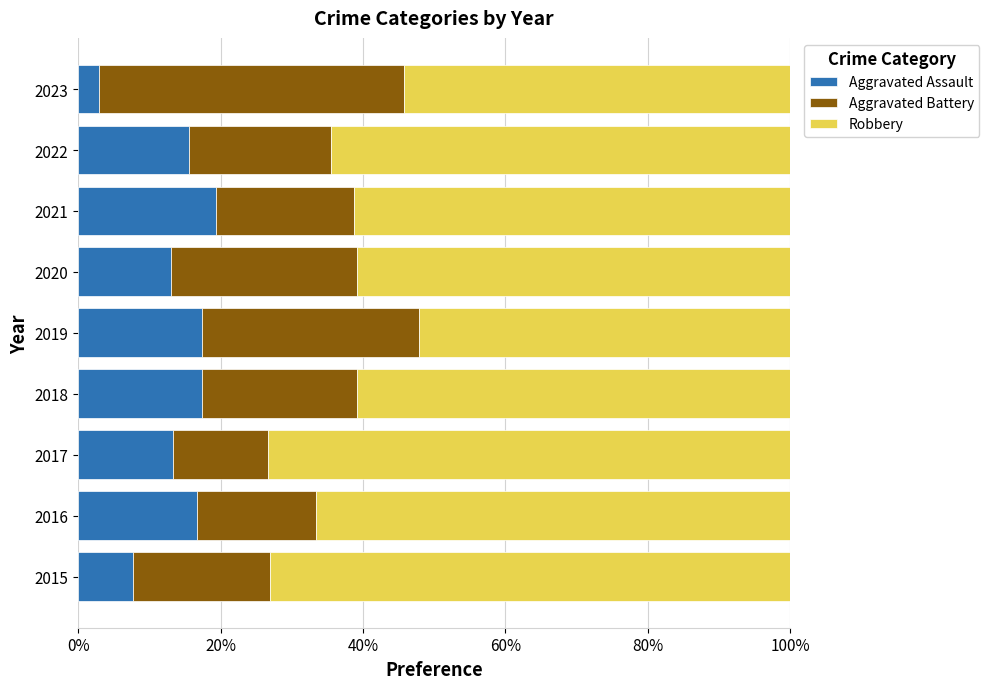

What is the minimum value for Aggravated Assault?

2.9